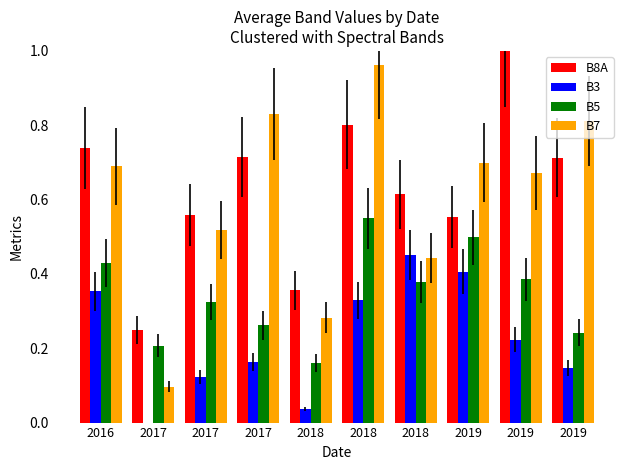

At which label is B5 closest to 0?

2018